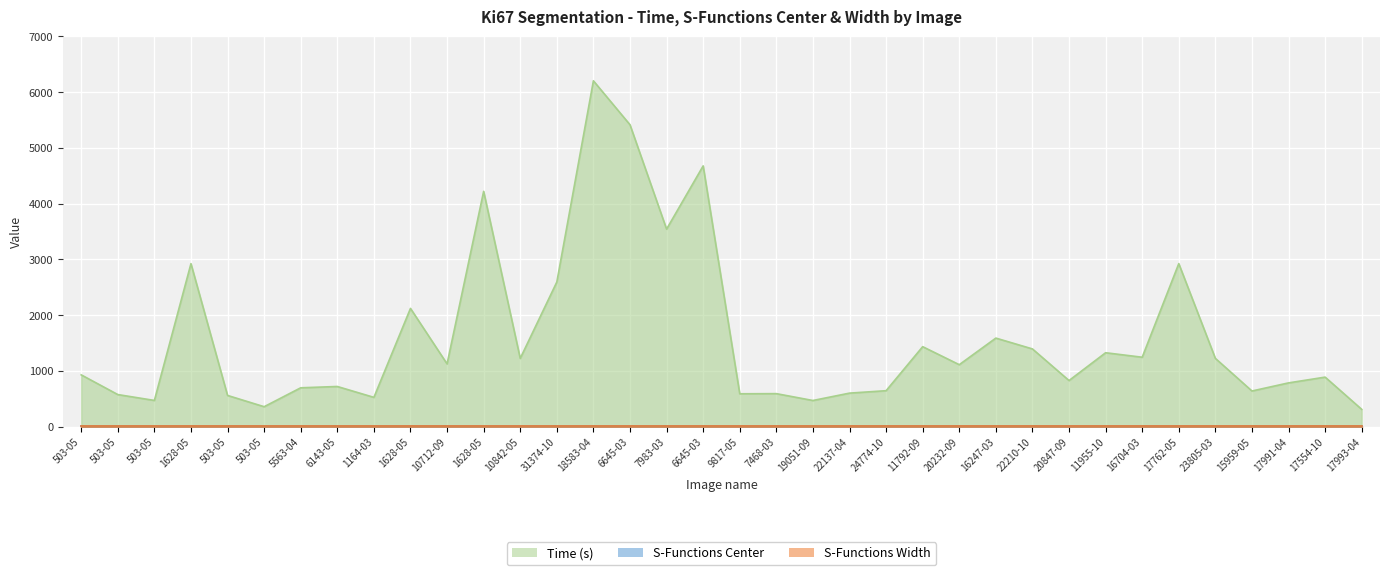

Rank the series by their maximum value, from lowest to highest.

S-Functions Center, S-Functions Width, Time (s)